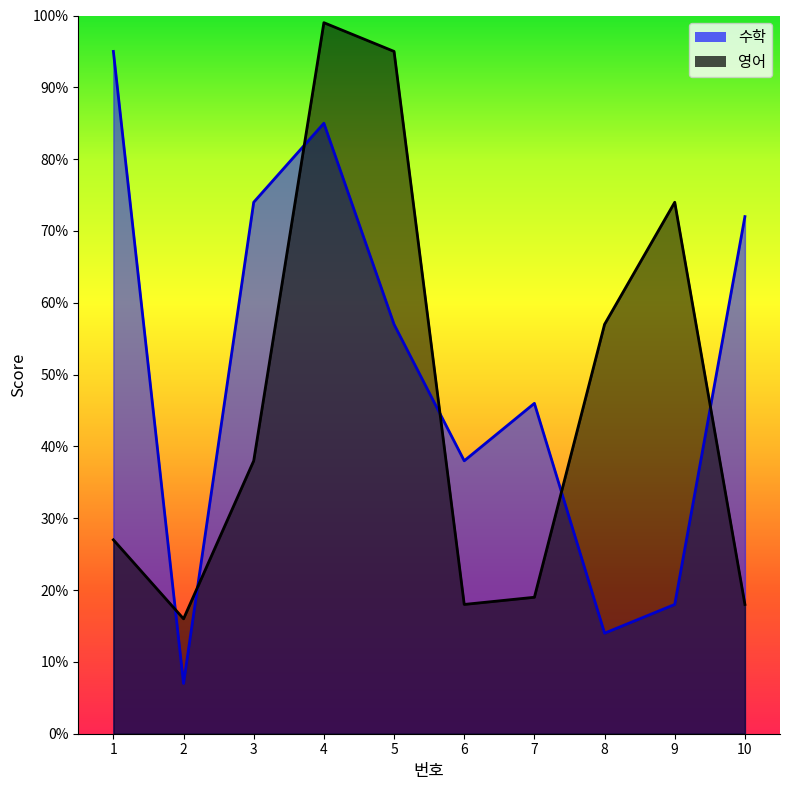

Reading left to right, transcribe all the data shown in this chart.

수학: 95	7	74	85	57	38	46	14	18	72
영어: 27	16	38	99	95	18	19	57	74	18